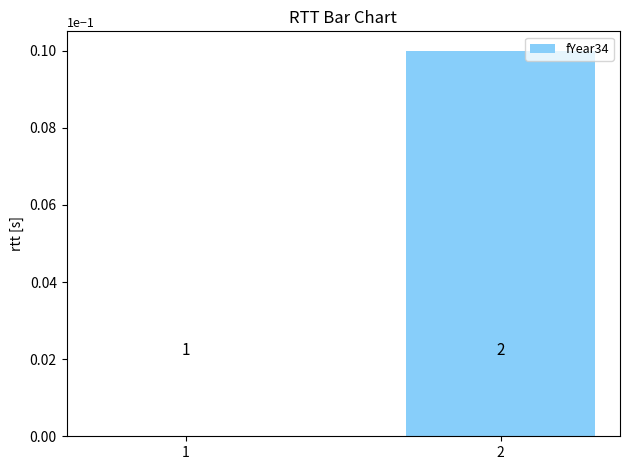

Count the values in the range 0 to 1.

2